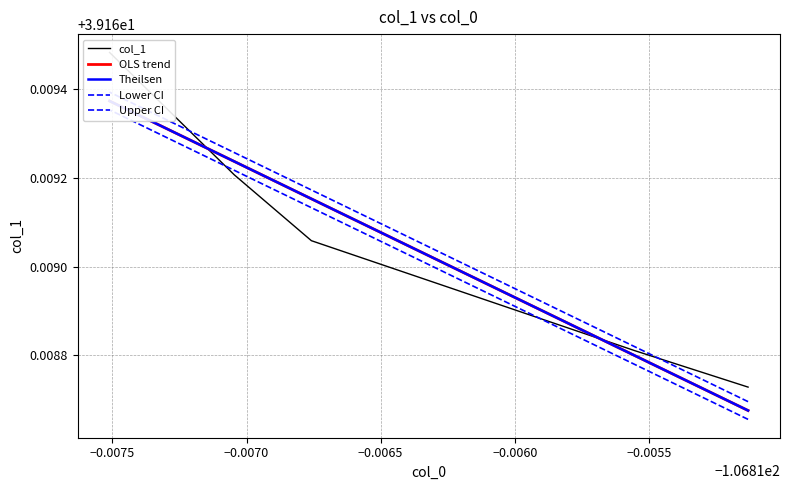

The OLS trend series shows 39.2 at −0.0075. True or false?

True